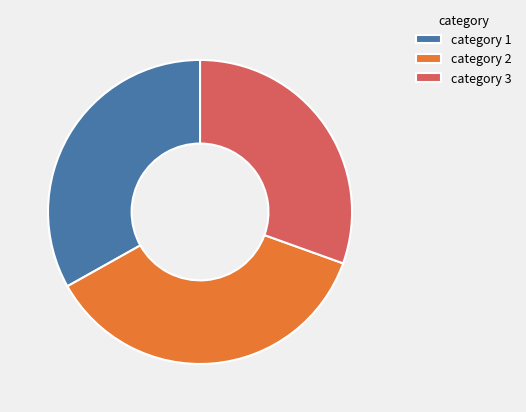

The category 2 slice represents 36% of the pie. True or false?

True